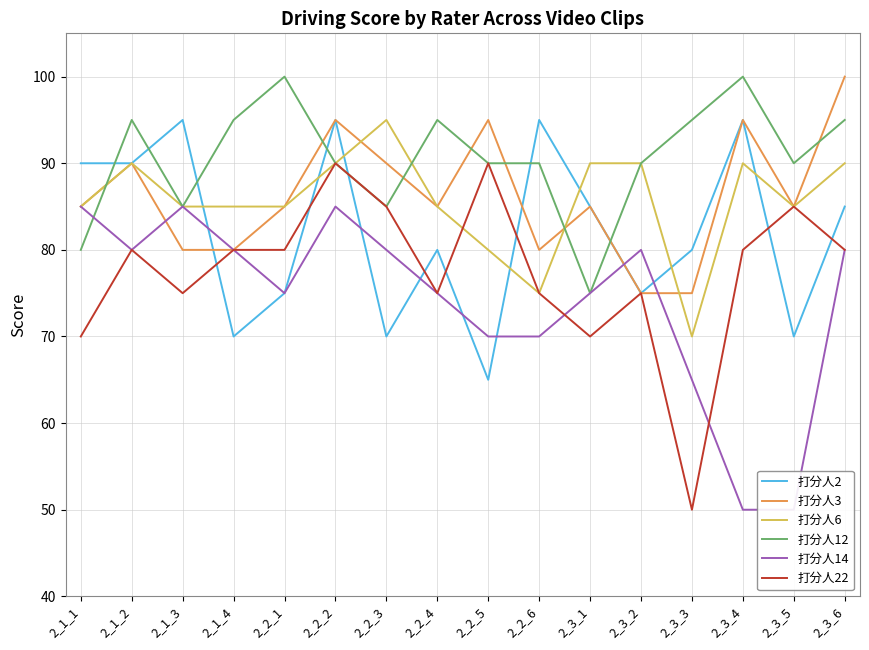

Where do 打分人14 and 打分人2 first cross each other?

2_1_3 and 2_1_4